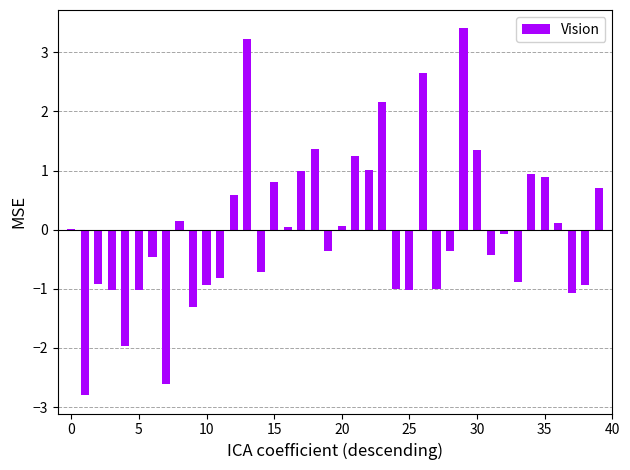

What is the greatest value displayed?

3.4